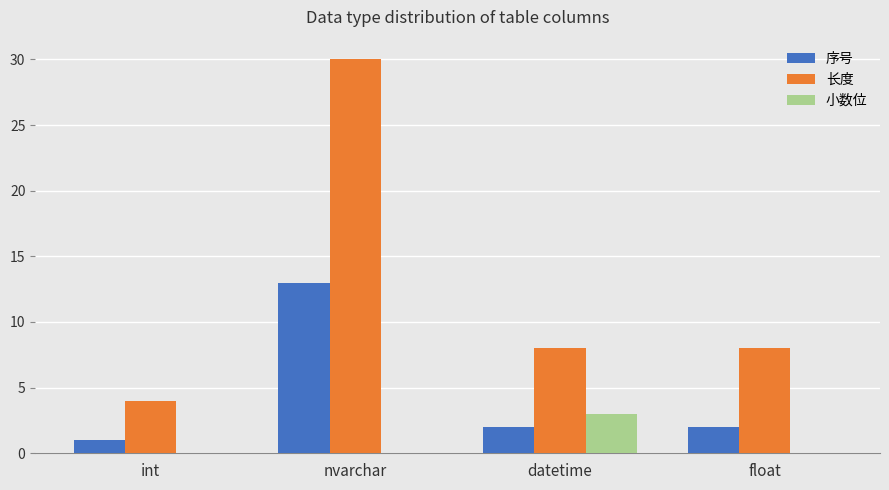

The value of 小数位 at float is -1. True or false?

False